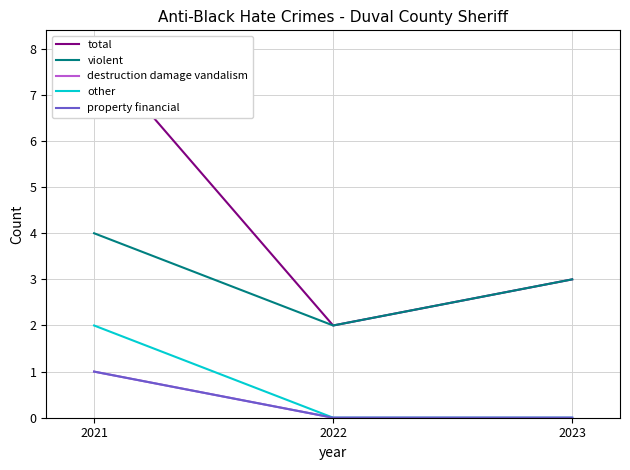

List the labels in order of destruction damage vandalism value, smallest first.

2022, 2023, 2021